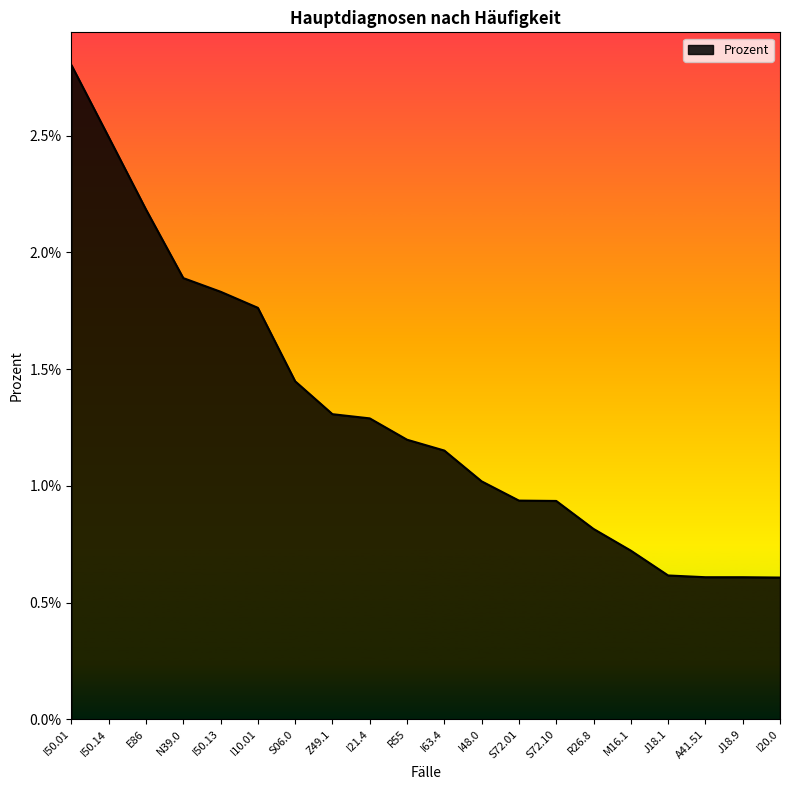

True or false: the data has more than 1 interior local peaks.

False